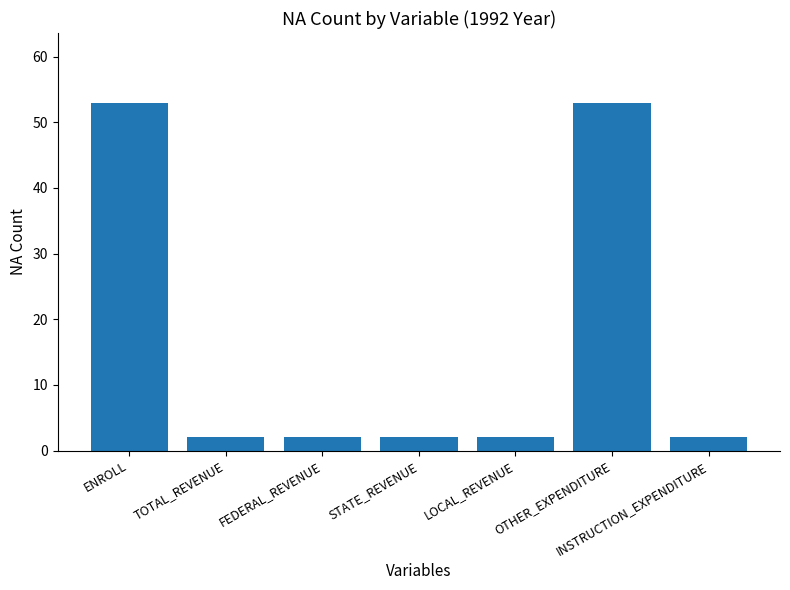

Reading right to left, list all the values displayed in this chart.

INSTRUCTION_EXPENDITURE=2	OTHER_EXPENDITURE=53	LOCAL_REVENUE=2	STATE_REVENUE=2	FEDERAL_REVENUE=2	TOTAL_REVENUE=2	ENROLL=53